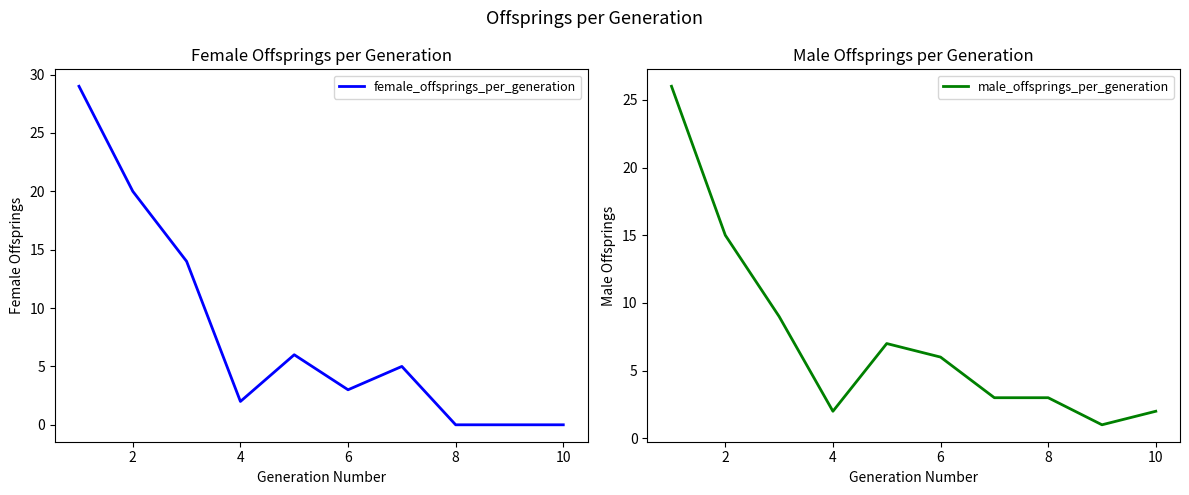

How many distinct data groups are displayed?

2